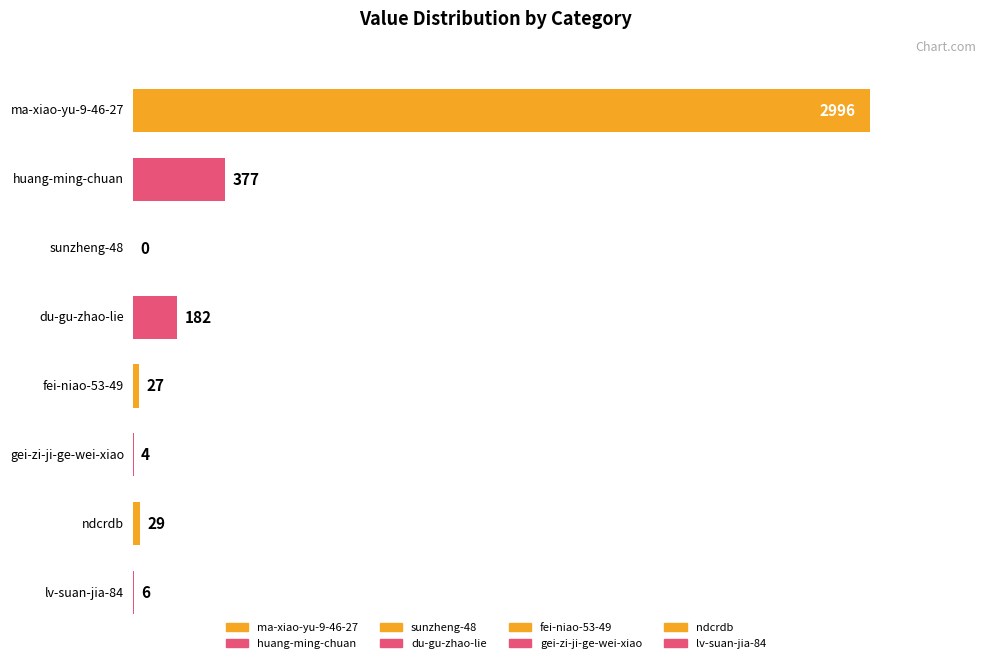

What is the ratio of the value at ndcrdb to the value at lv-suan-jia-84?

4.8